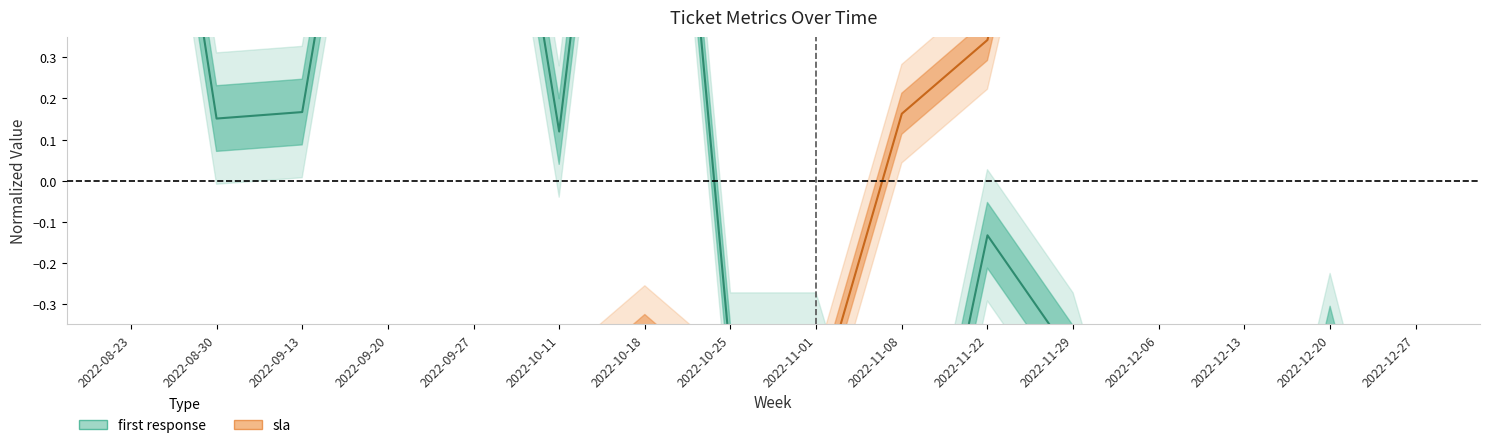

True or false: sla and first response intersect in this chart.

True